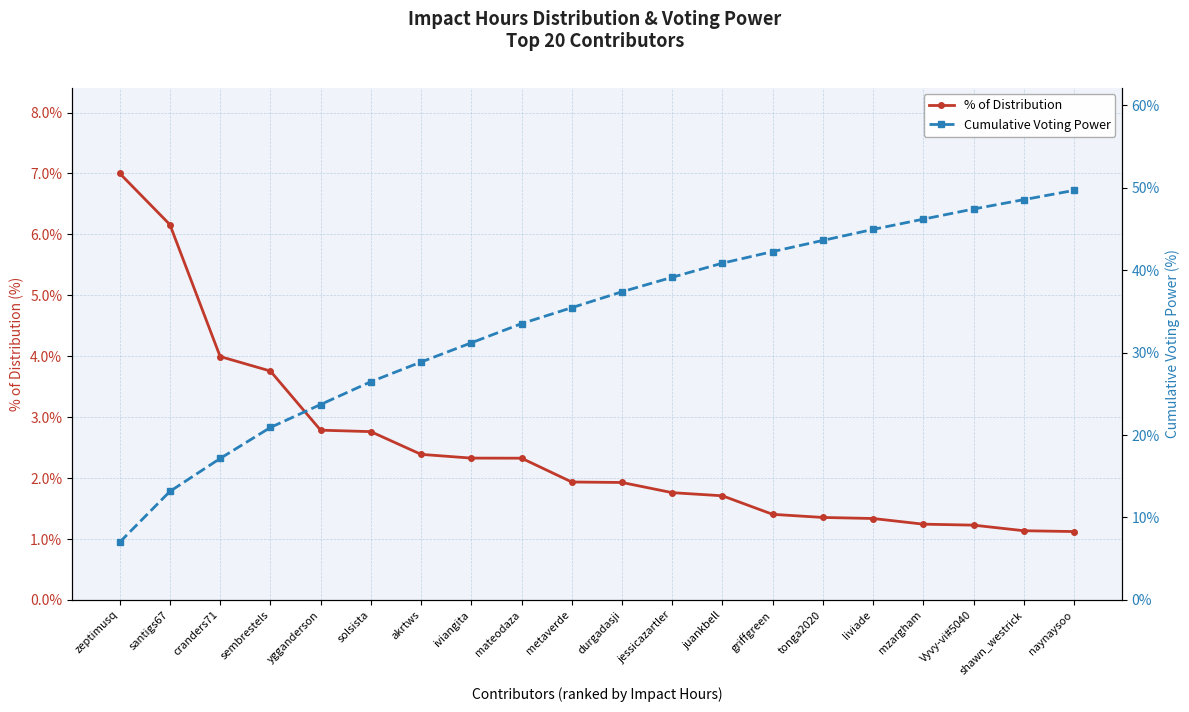

True or false: Cumulative Voting Power and % of Distribution cross at least once.

False